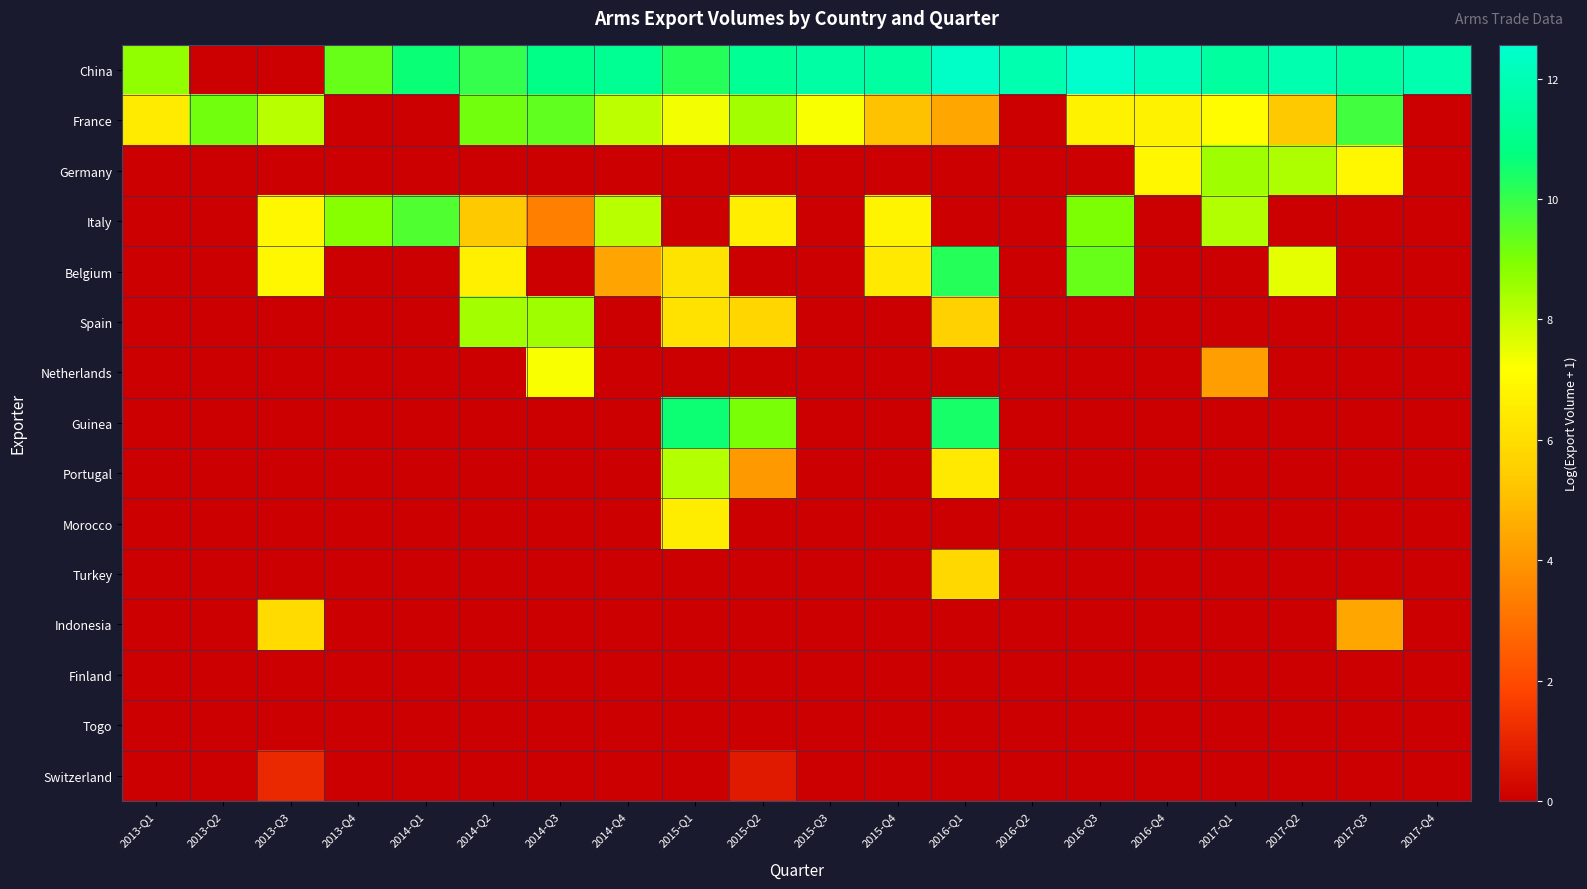

At 2015-Q4, list the series in order from smallest to largest.

Germany, Spain, Netherlands, Guinea, Portugal, Morocco, Turkey, Indonesia, Finland, Togo, Switzerland, France, Belgium, Italy, China